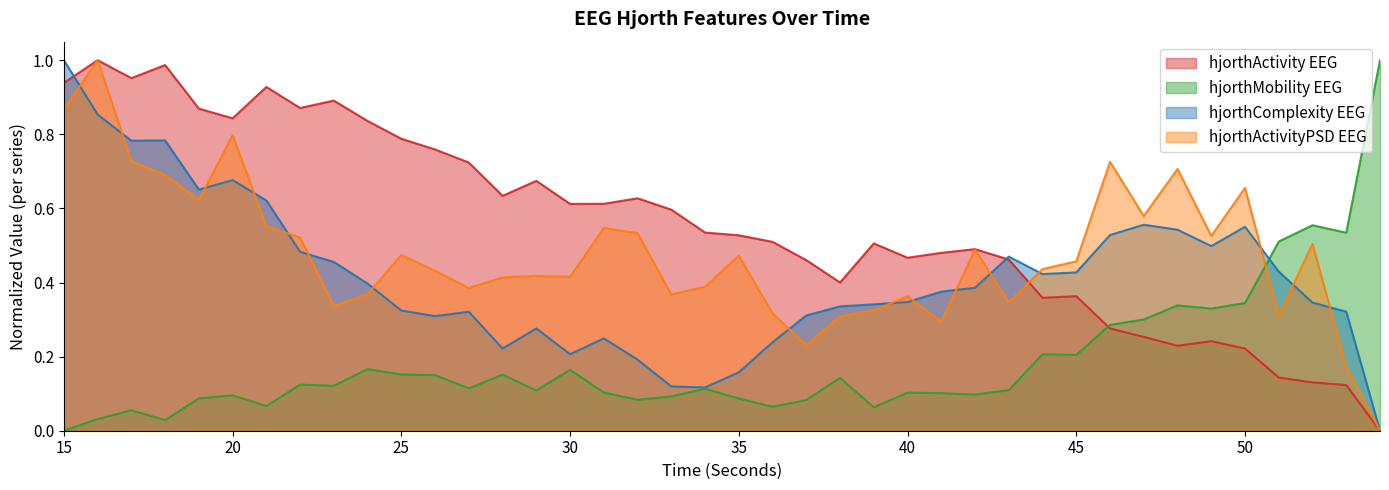

At which category does hjorthComplexity_EEG reach its first local valley?

17